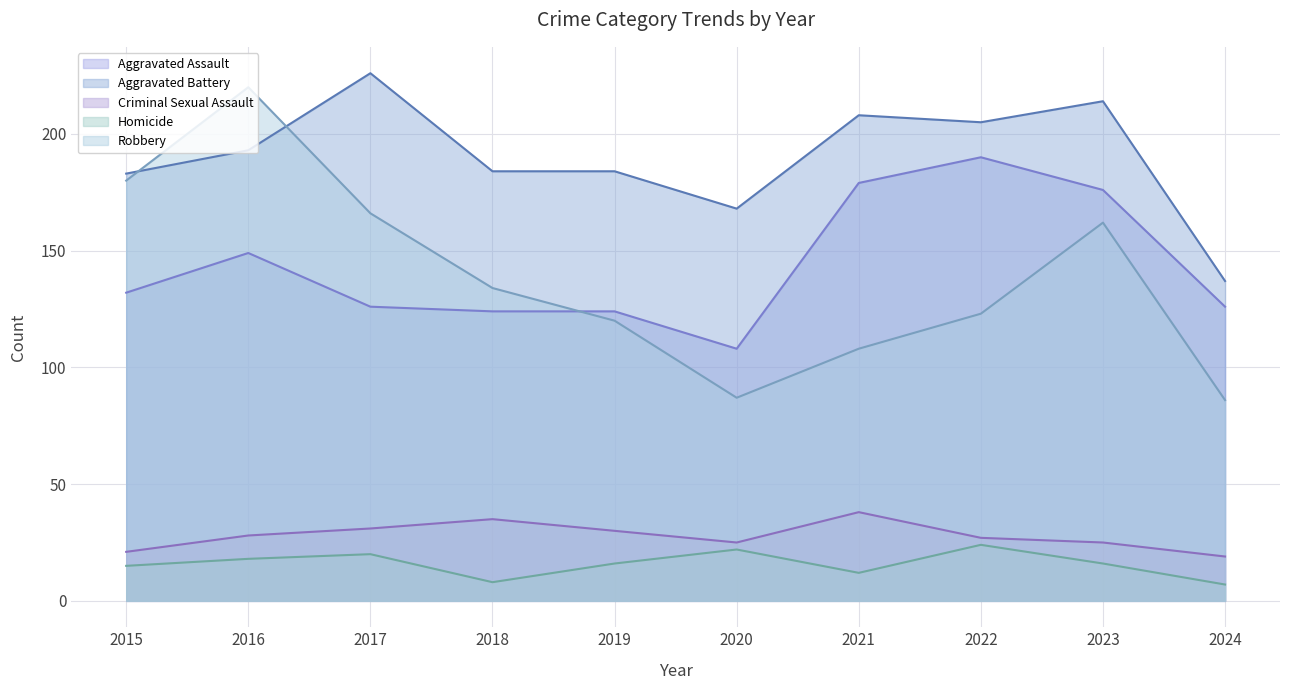

At which label does Robbery reach its minimum?

2024